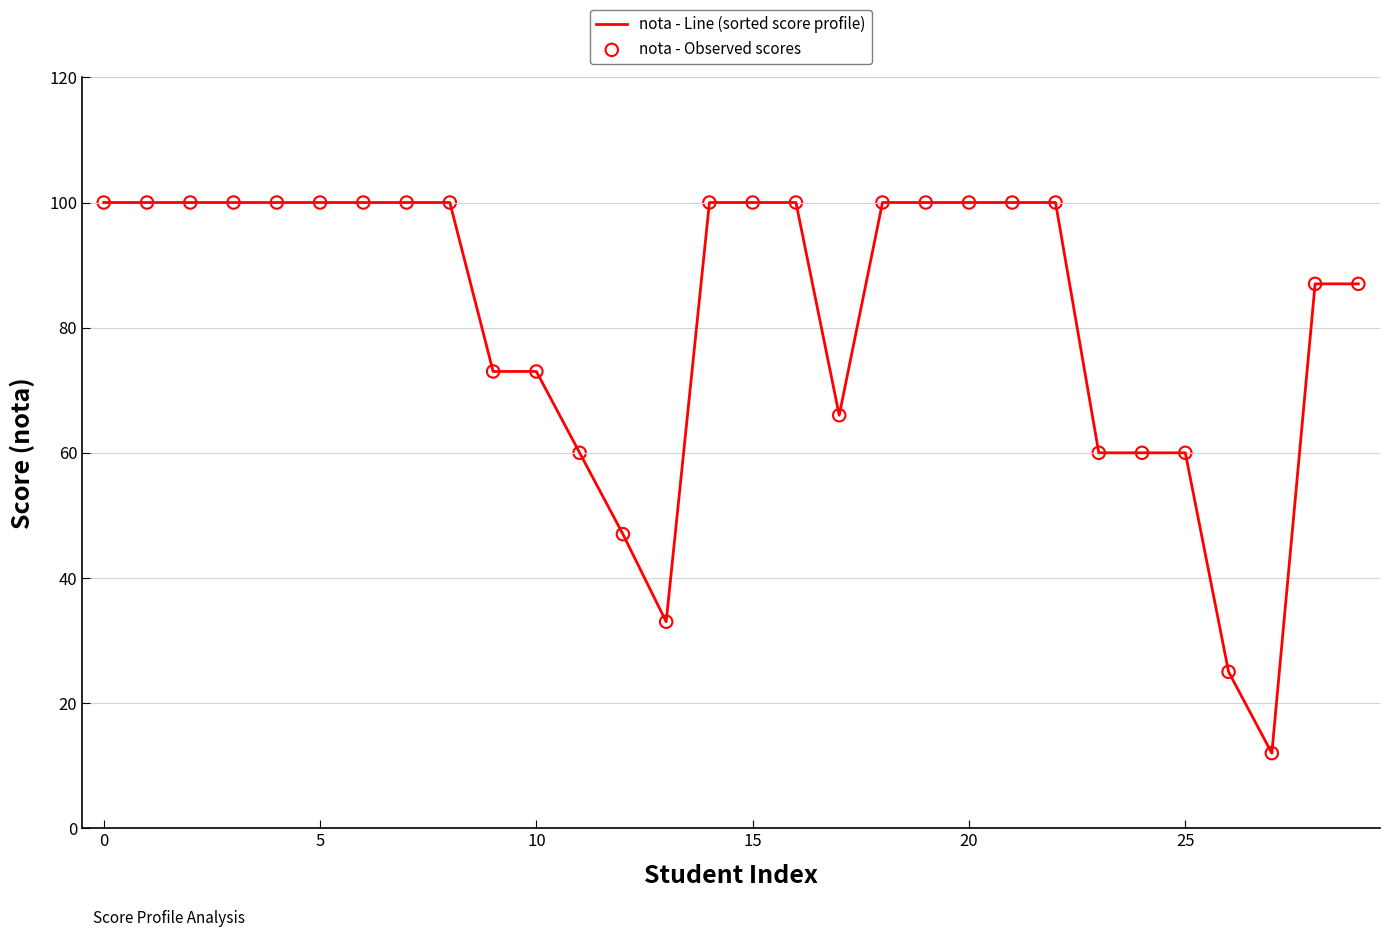

What is the difference between the maximum and minimum values?

88